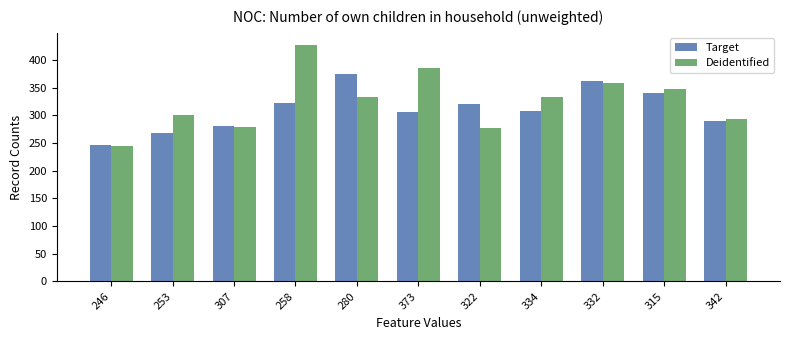

Count the number of data series in this chart.

2